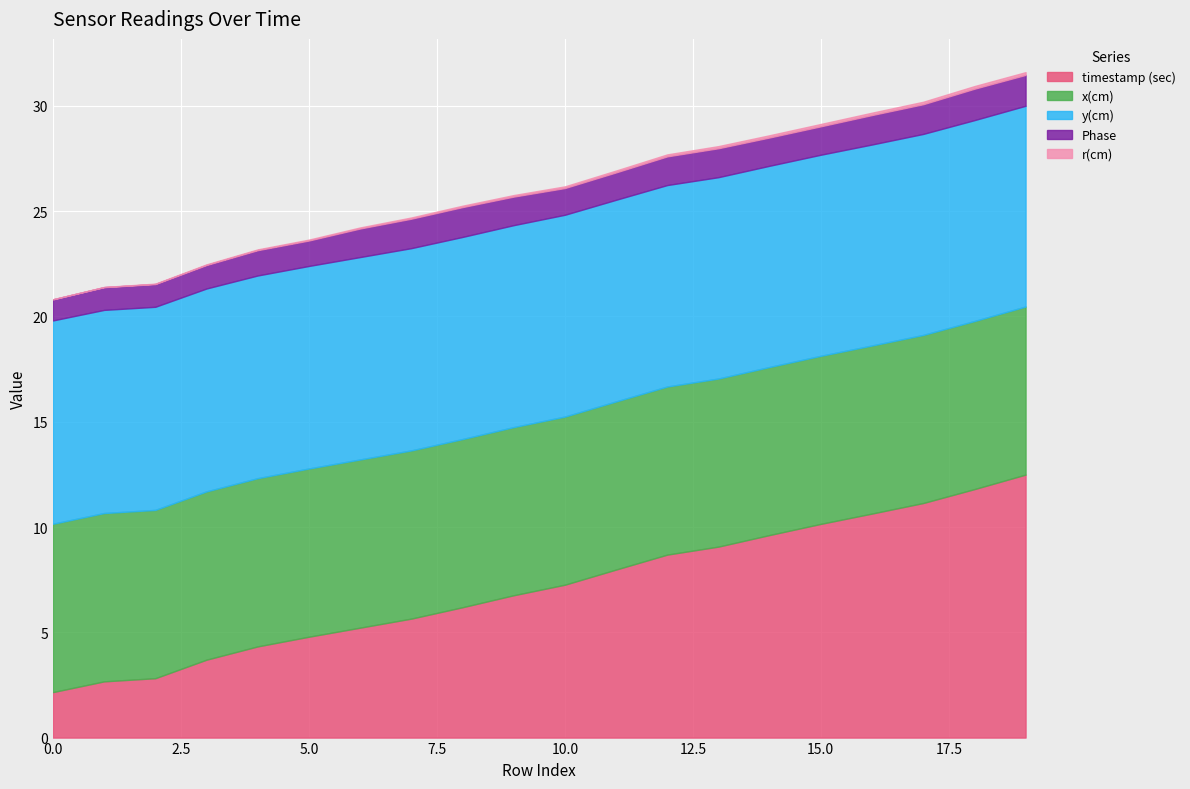

Which series changed the most between 4 and 12?

timestamp (sec)